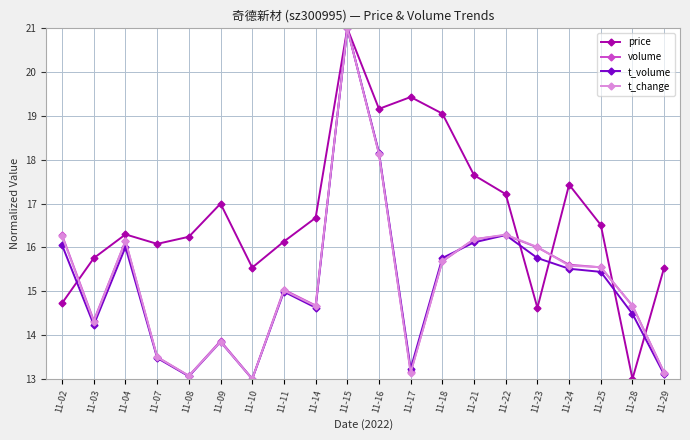

Where is the first local minimum for t_volume?

11-03